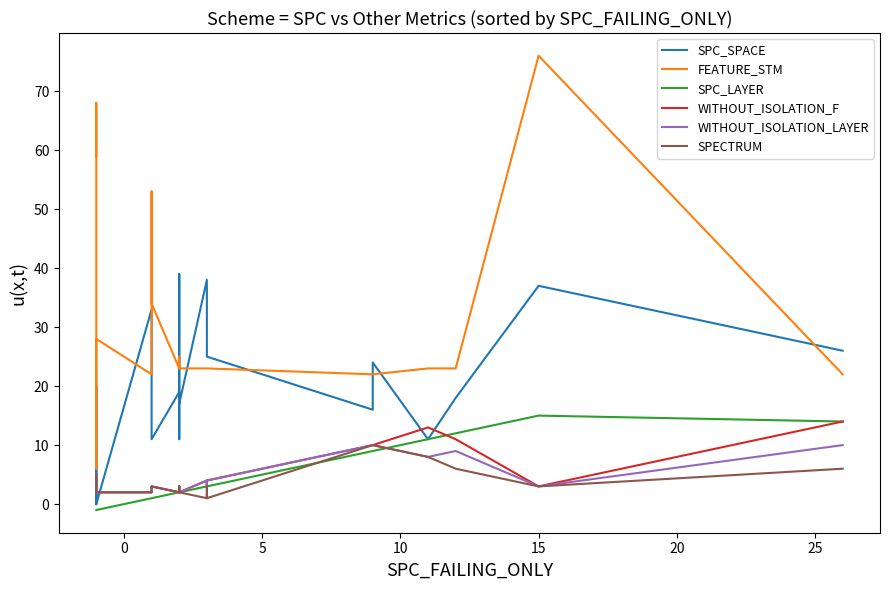

What are all the series names shown in the legend?

SPC_SPACE, FEATURE_STM, SPC_LAYER, WITHOUT_ISOLATION_F, WITHOUT_ISOLATION_LAYER, SPECTRUM